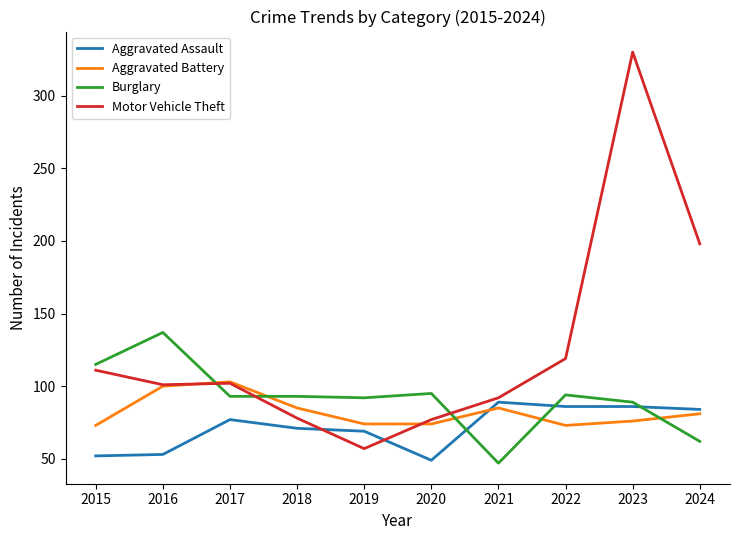

Rank the series at 2018 from highest to lowest value.

Burglary, Aggravated Battery, Motor Vehicle Theft, Aggravated Assault